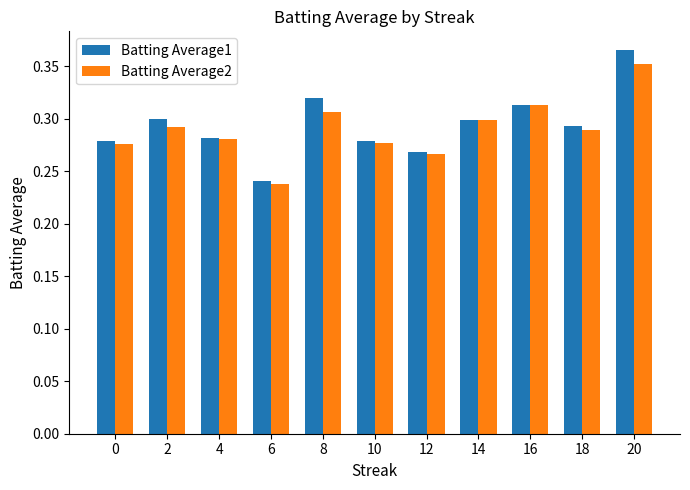

Count the Batting Average2 values in the range 0 to 1.

11